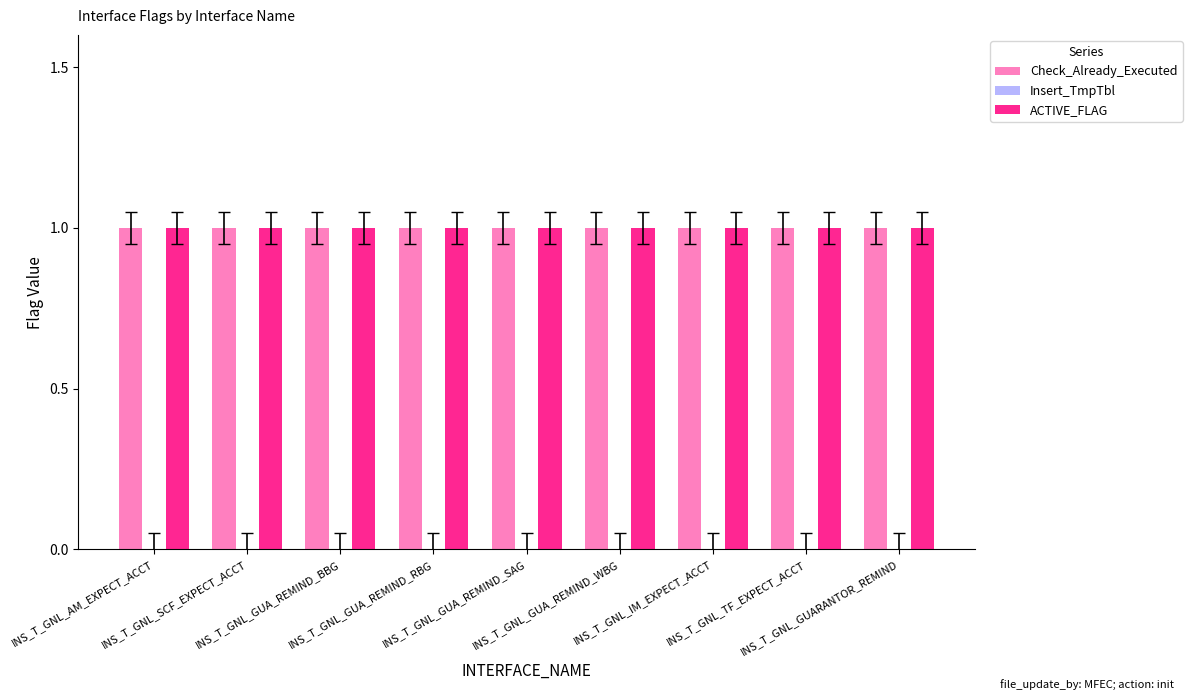

The Insert_TmpTbl series shows 0 at INS_T_GNL_GUA_REMIND_SAG. True or false?

True